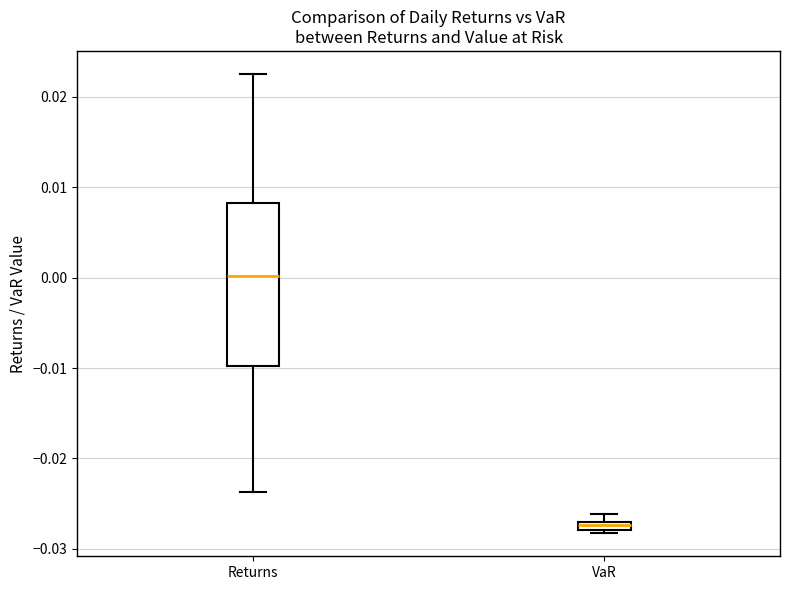

Where is the lower edge of the box for VaR on the y-axis? The values are not printed on the chart, so give them approximately, as read against the axis.

-0.028